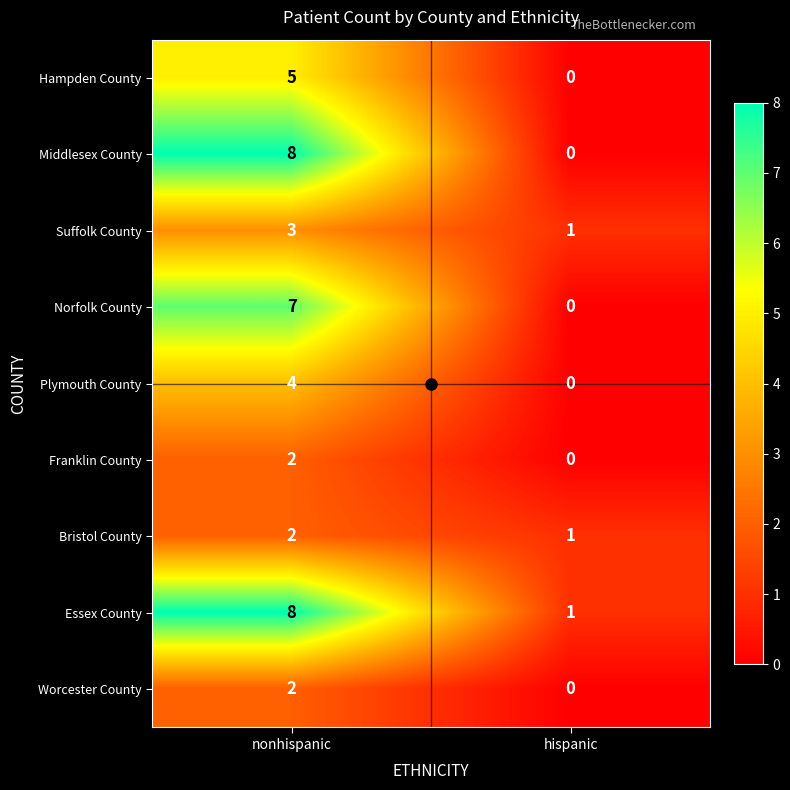

What is the sum of the Middlesex County values at hispanic and nonhispanic?

8